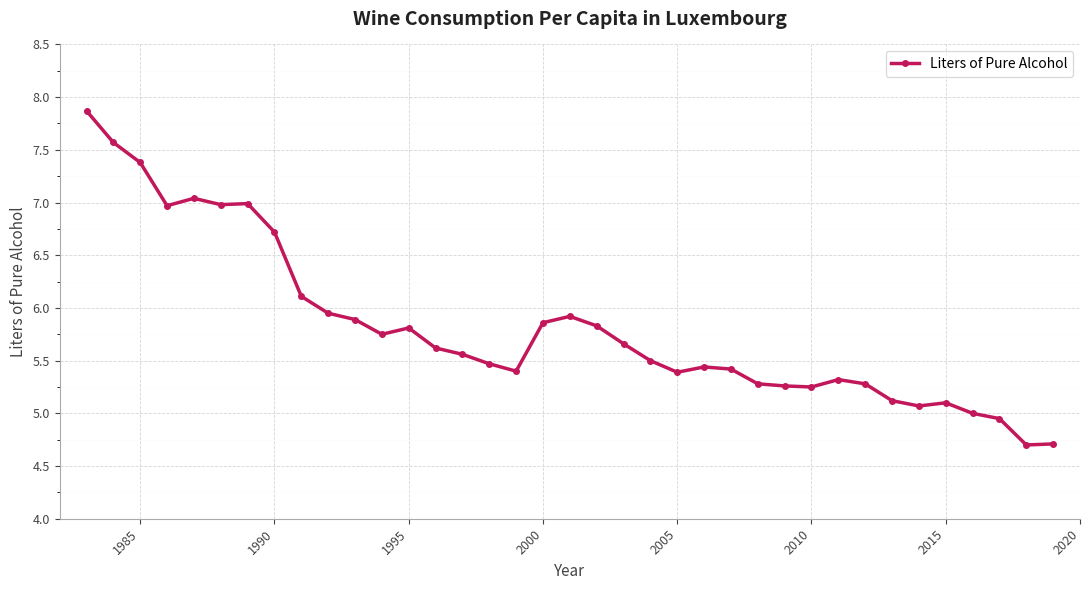

True or false: there are more than 1 points higher than both neighbors.

True